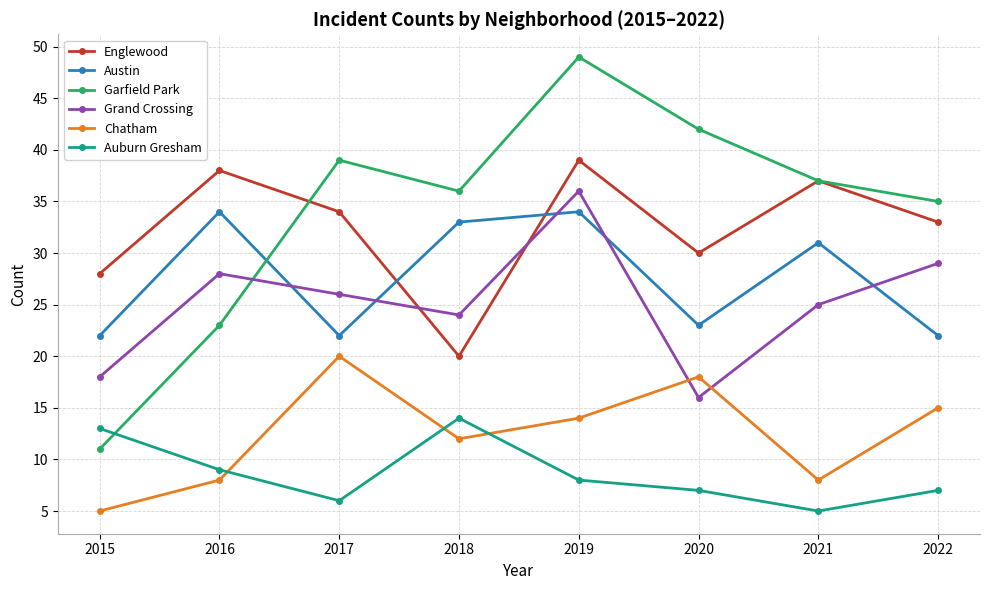

Count the number of categories in the chart.

8